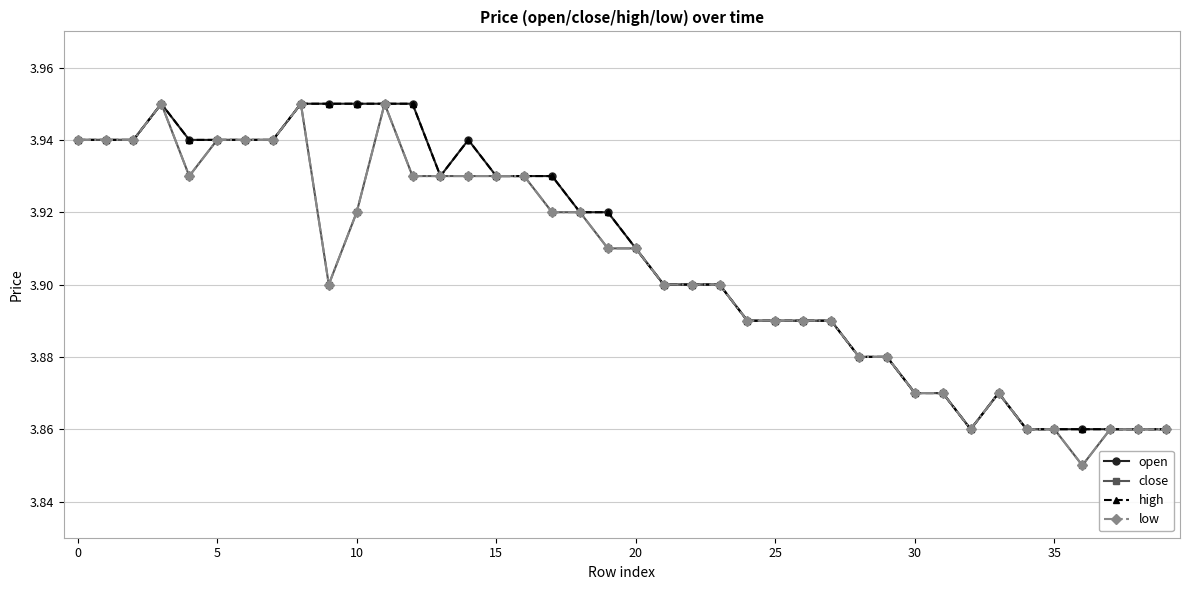

Does the chart have visible grid lines?

Yes